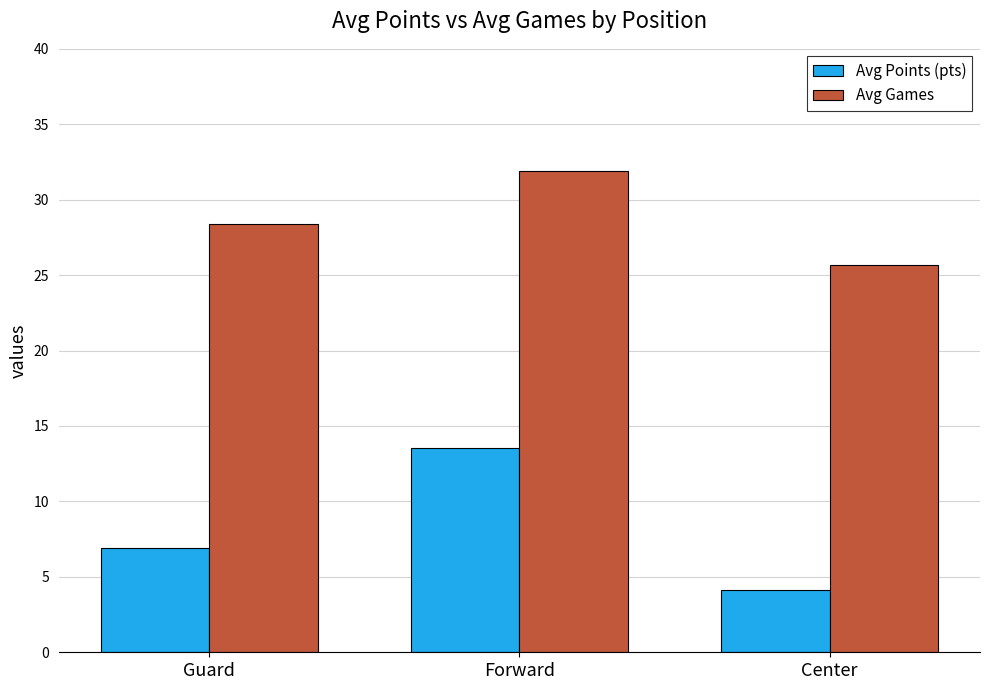

How many series are shown in this chart?

2